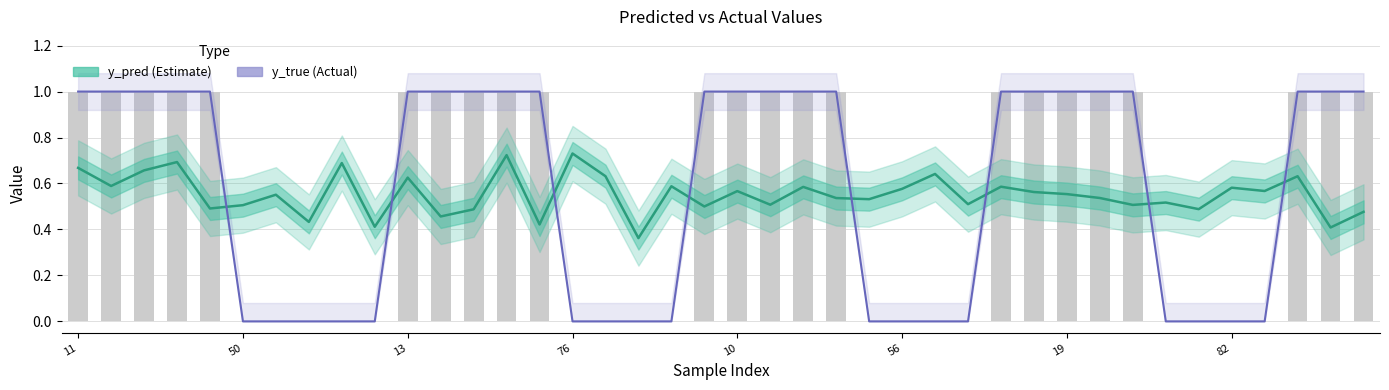

Which series has the widest spread of values?

y_true (Actual)